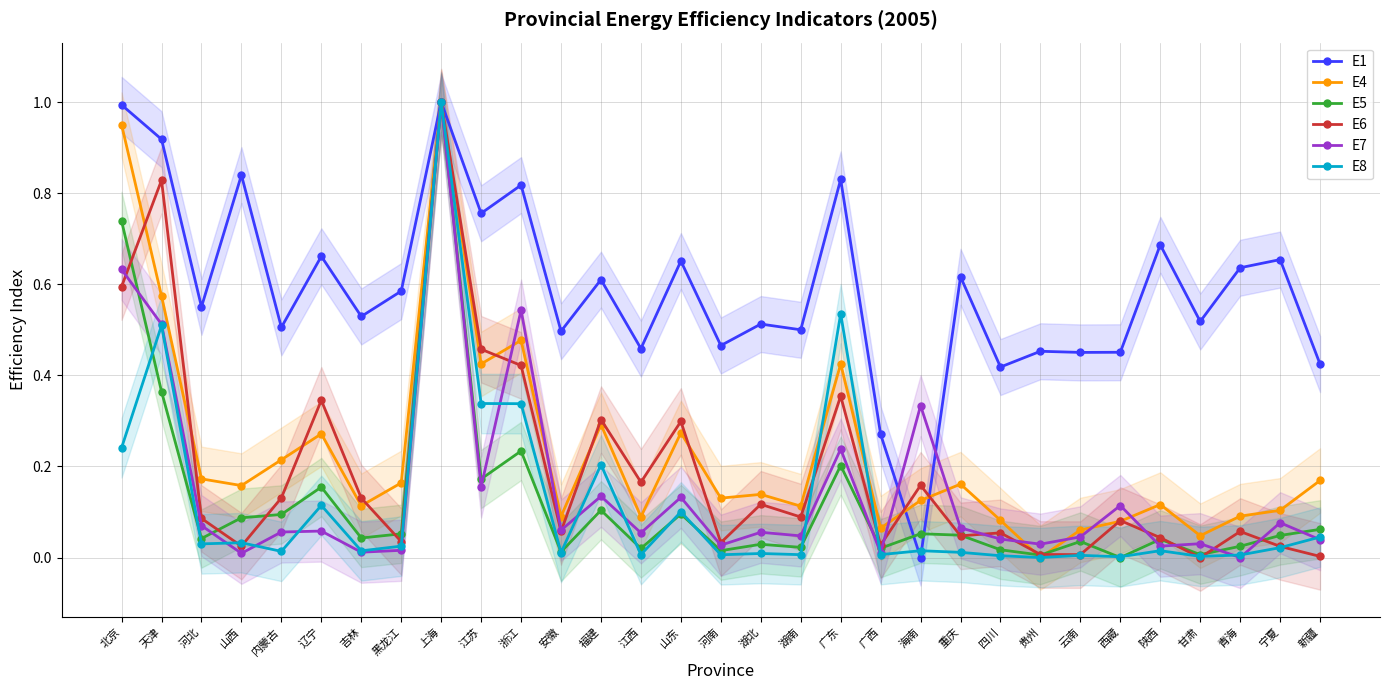

Which category has the highest value in the E1 series?

上海